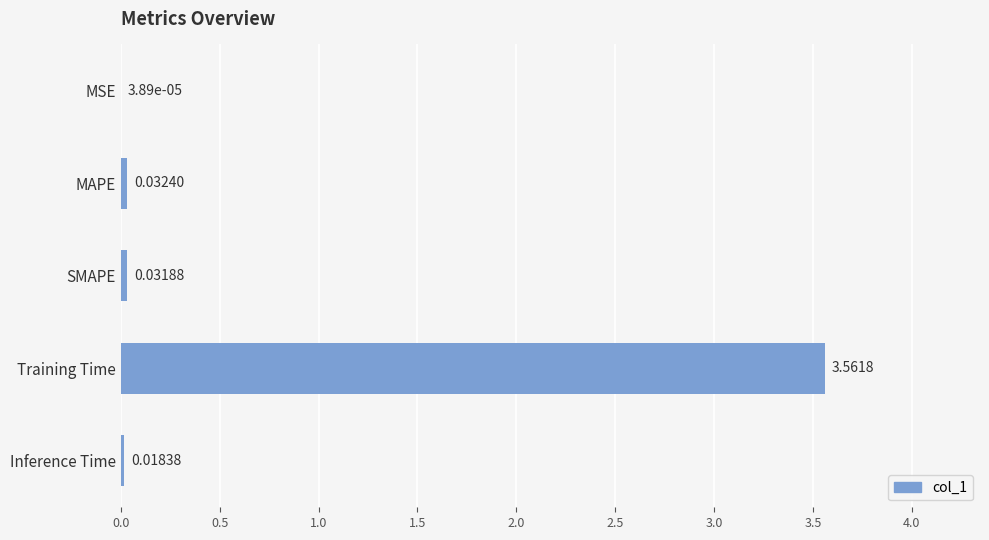

Are the bars grouped side by side (vs. stacked)?

No